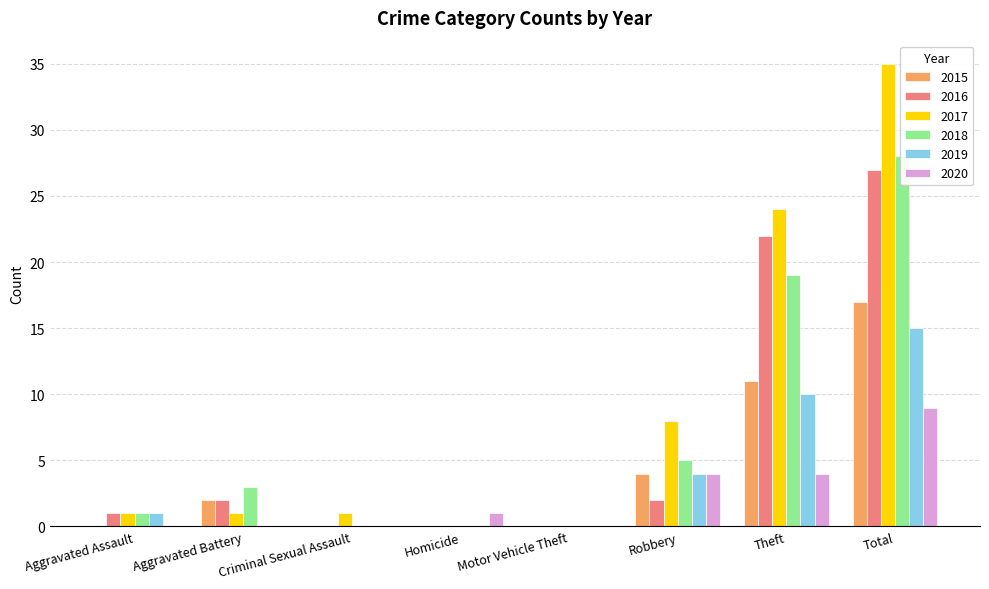

What value does the 2019 series have at Theft?

10